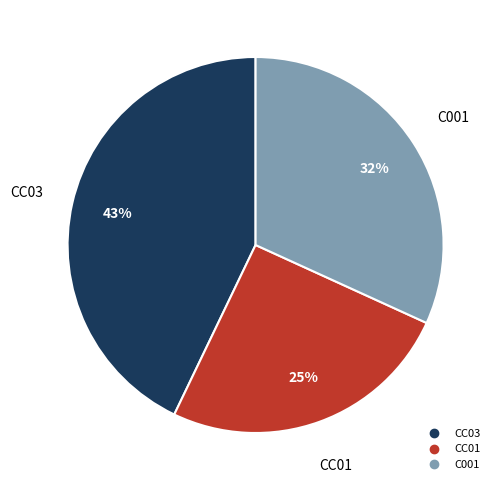

Does CC01 represent more than half of the total?

No